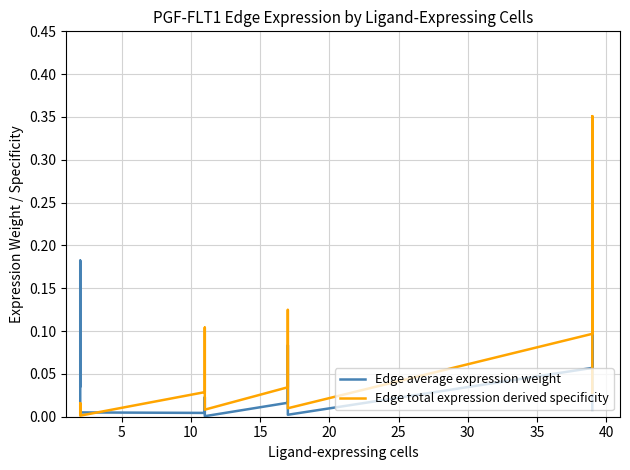

At how many categories does at least one series exceed 0?

16